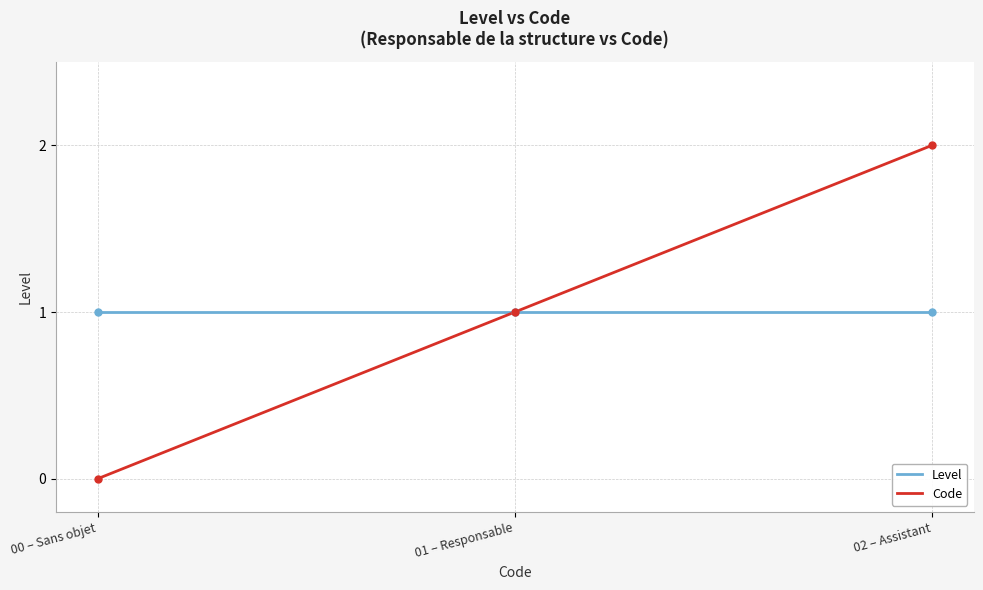

How many series are shown in this chart?

2